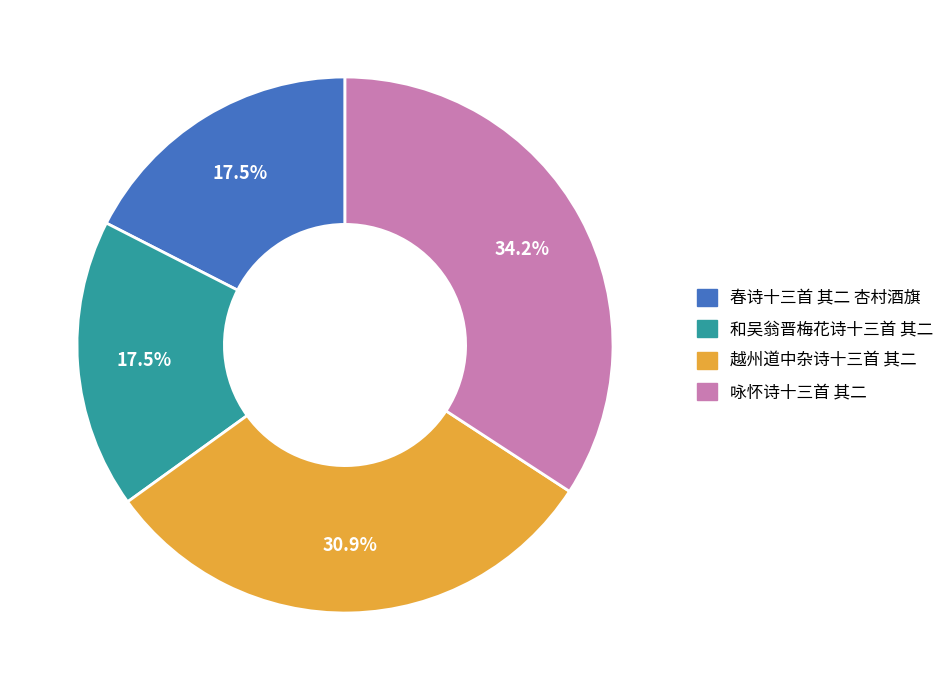

To the nearest percent, what is the difference between the 春诗十三首 其二 杏村酒旗 and 咏怀诗十三首 其二 slice percentages?

17%